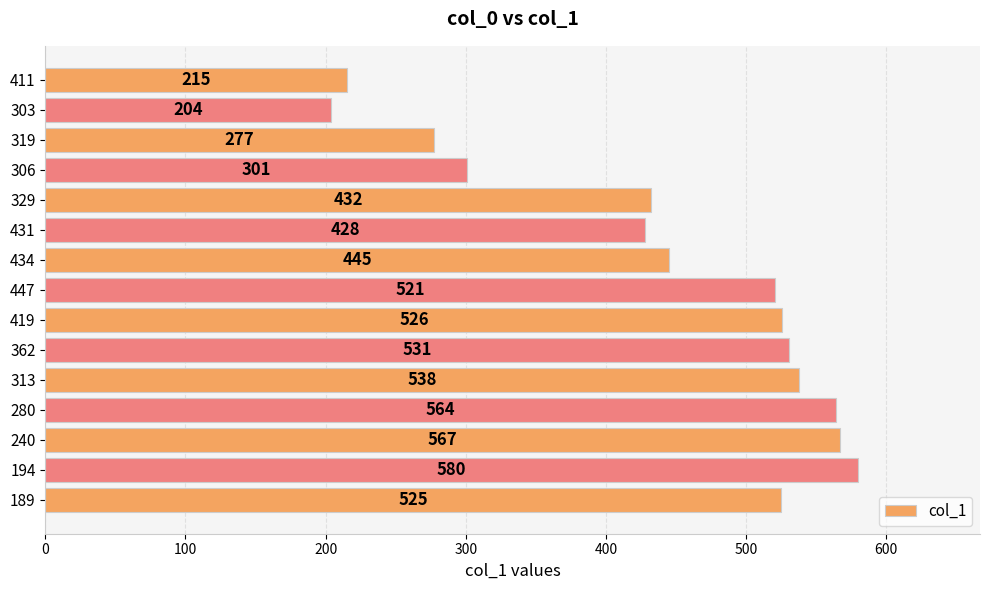

The value at 411 is 215. True or false?

True